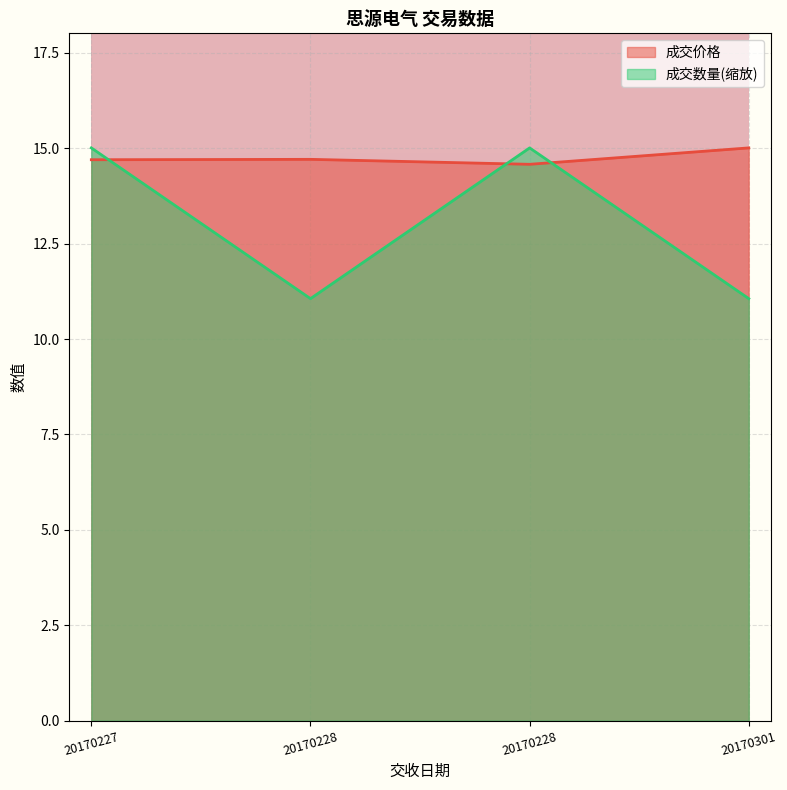

The value of 成交价格 at 20170228 is 14.7. True or false?

True